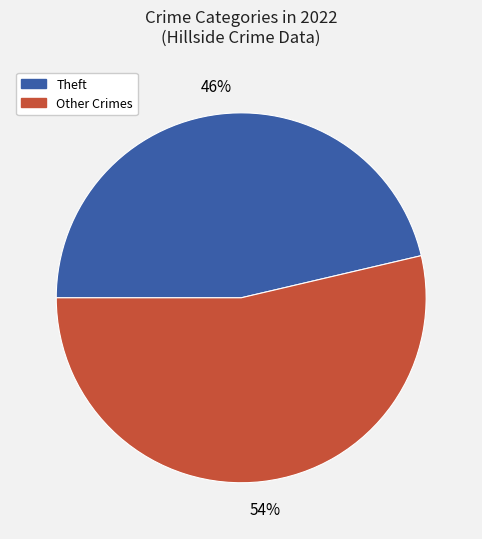

Does any single category account for the majority?

Yes